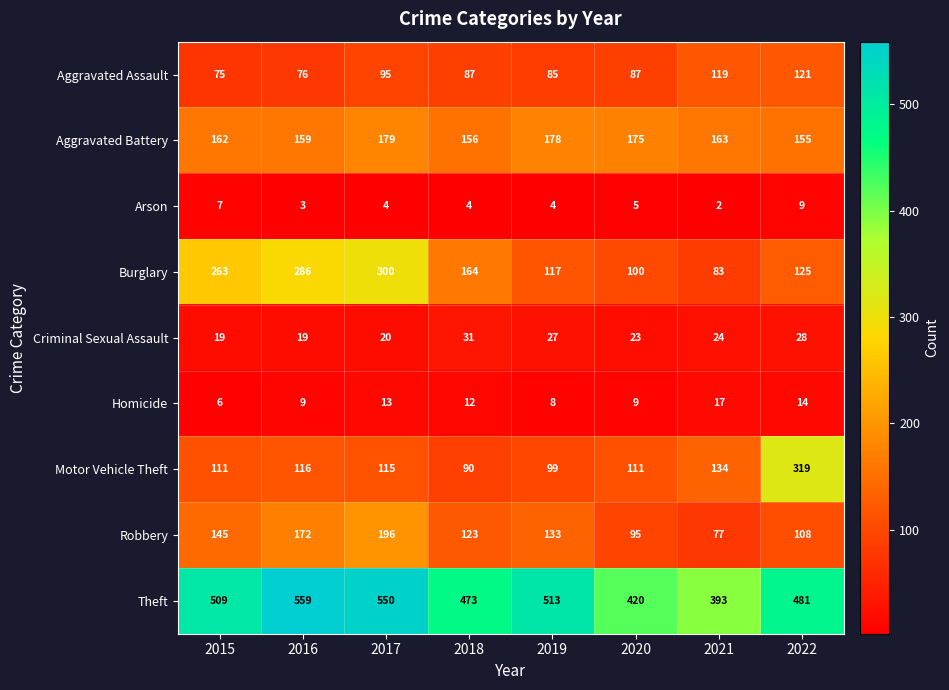

The Burglary series shows 133 at 2015. True or false?

False